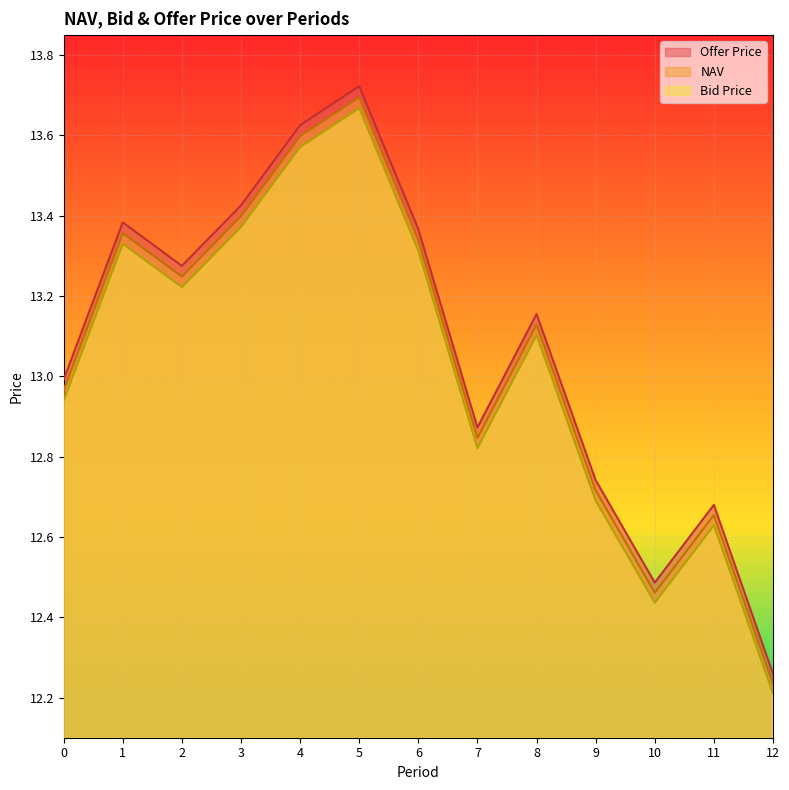

What is the value of the Bid Price point at the 8th from the left?

12.8